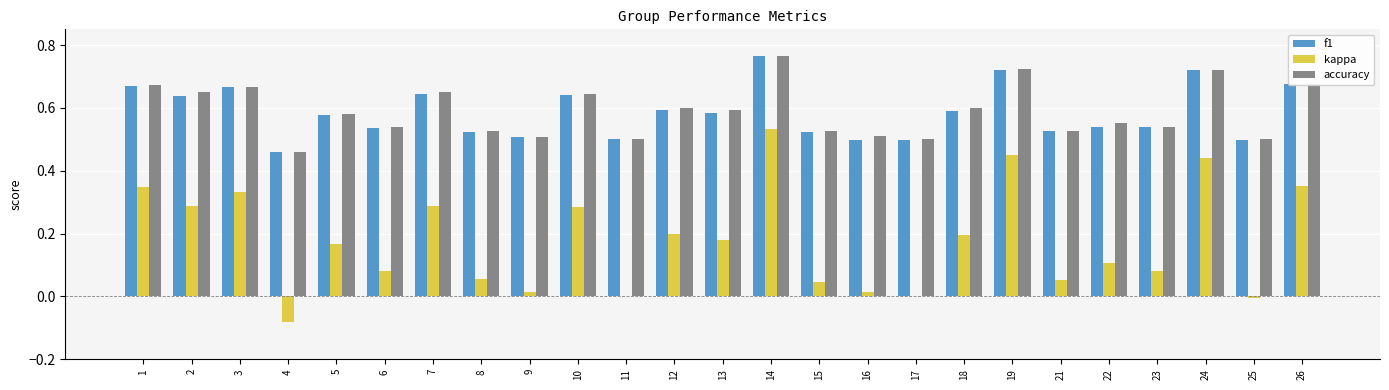

Which label corresponds to the largest value in the chart?

14